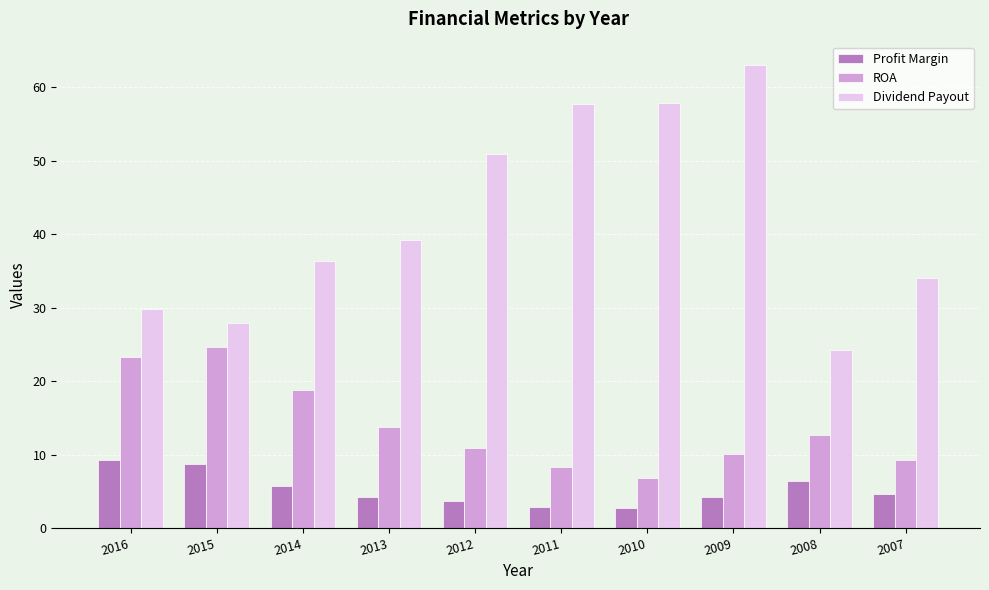

Between 2011 and 2009, which series saw the biggest shift?

Dividend Payout